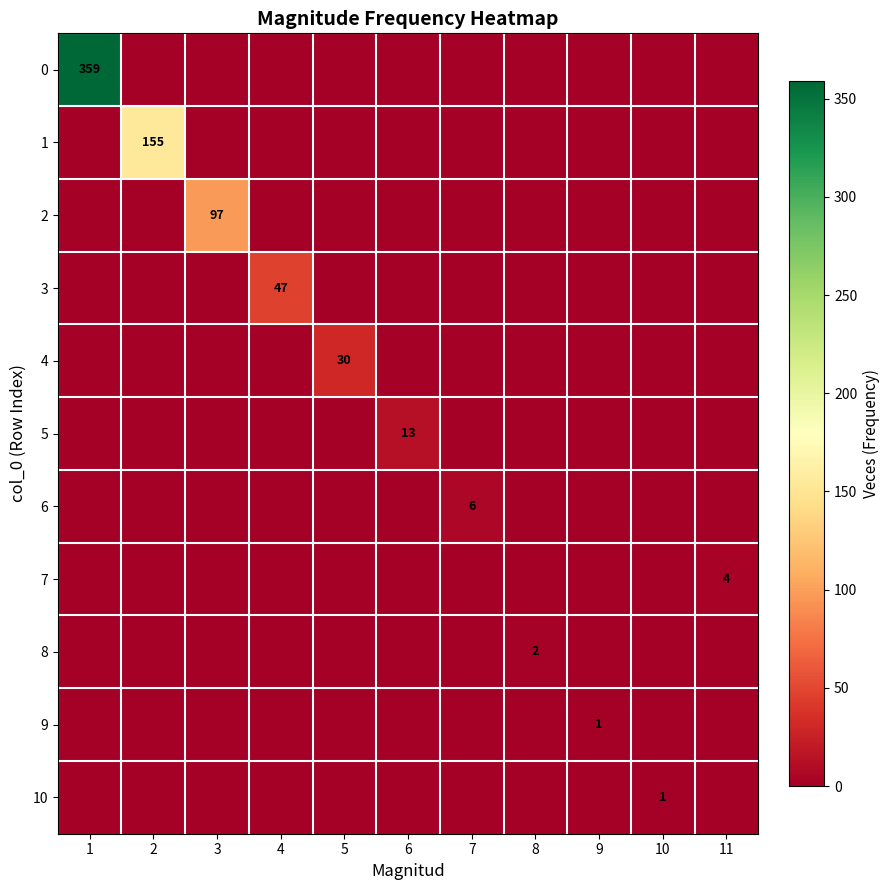

Where is 0 nearest to the value 179?

2